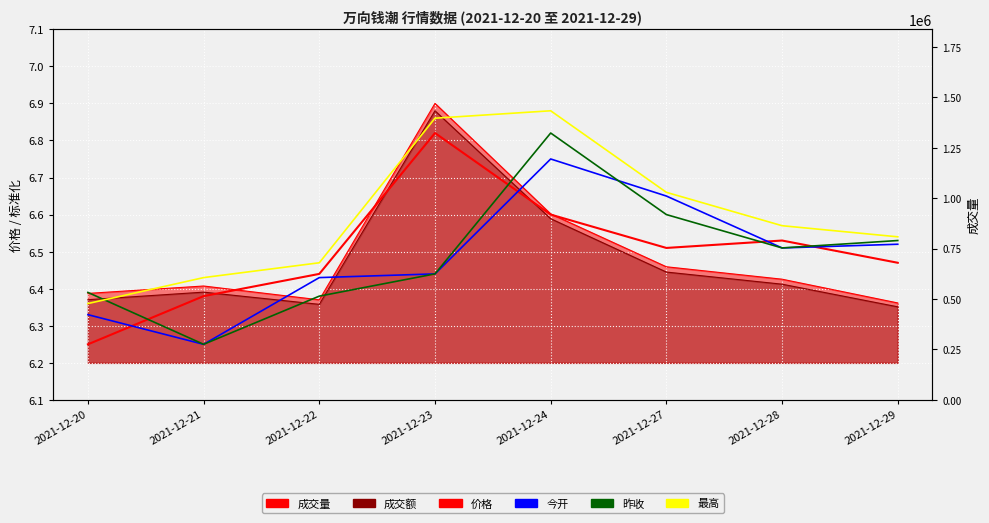

Is it true that 最高 equals 6.4 at 2021-12-21?

True